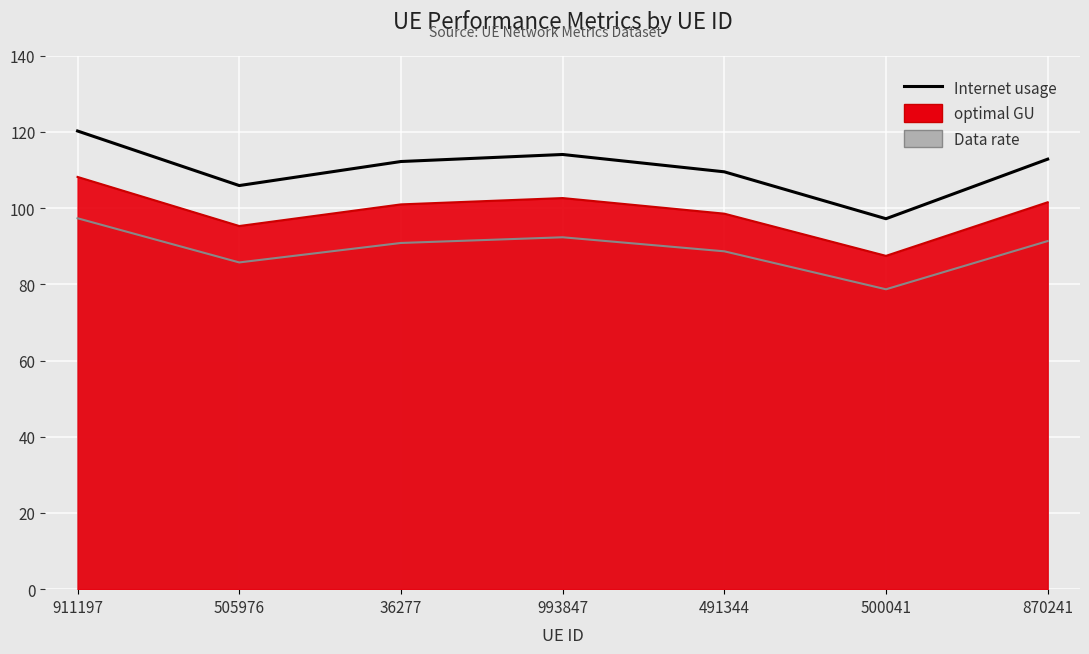

What is the average value?

110.3